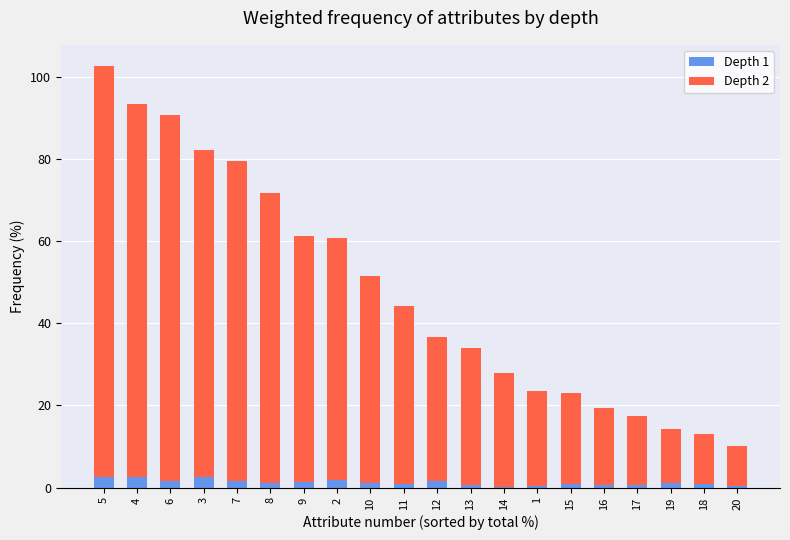

At which category is the sum across all series the highest?

5